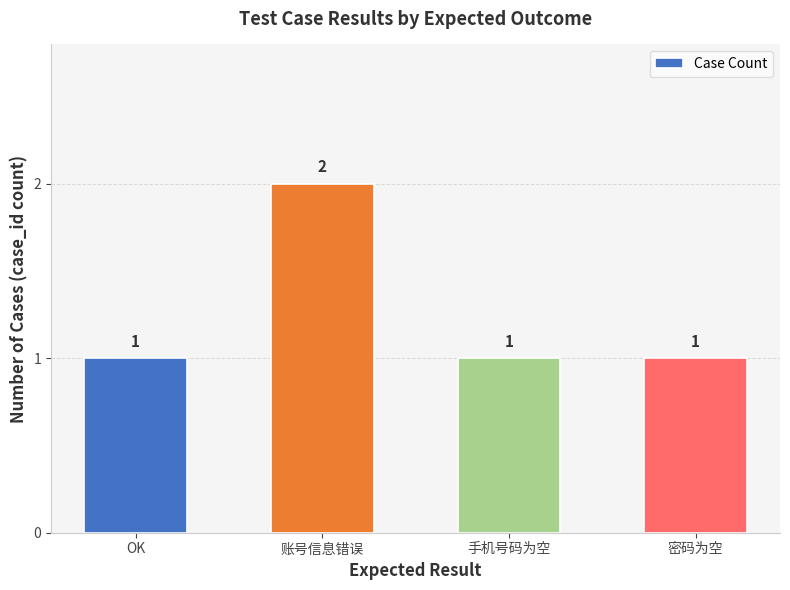

How many values are between 1 and 2?

4